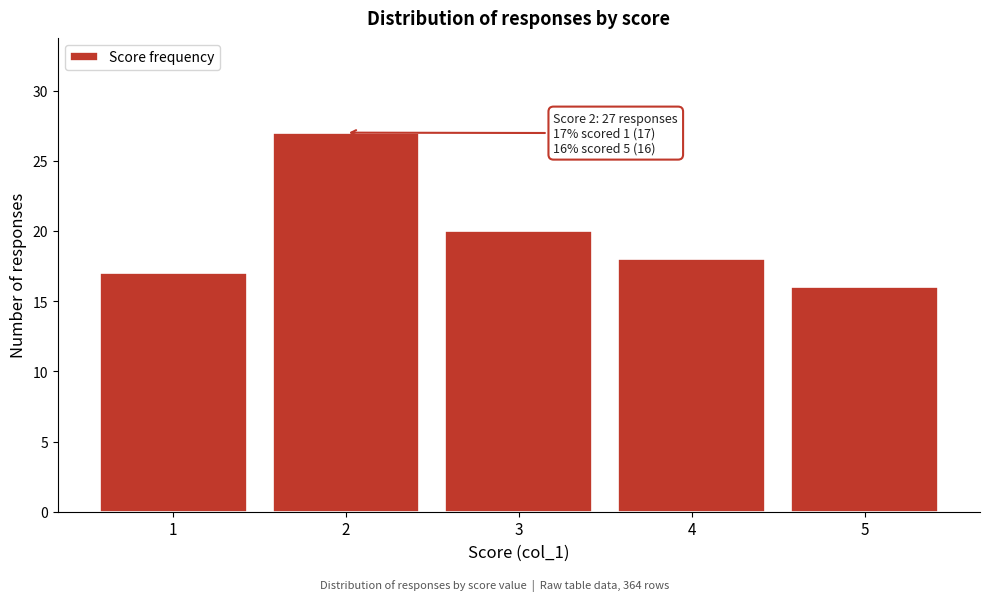

Reading right to left, extract all data points from this chart.

5=16	4=18	3=20	2=27	1=17